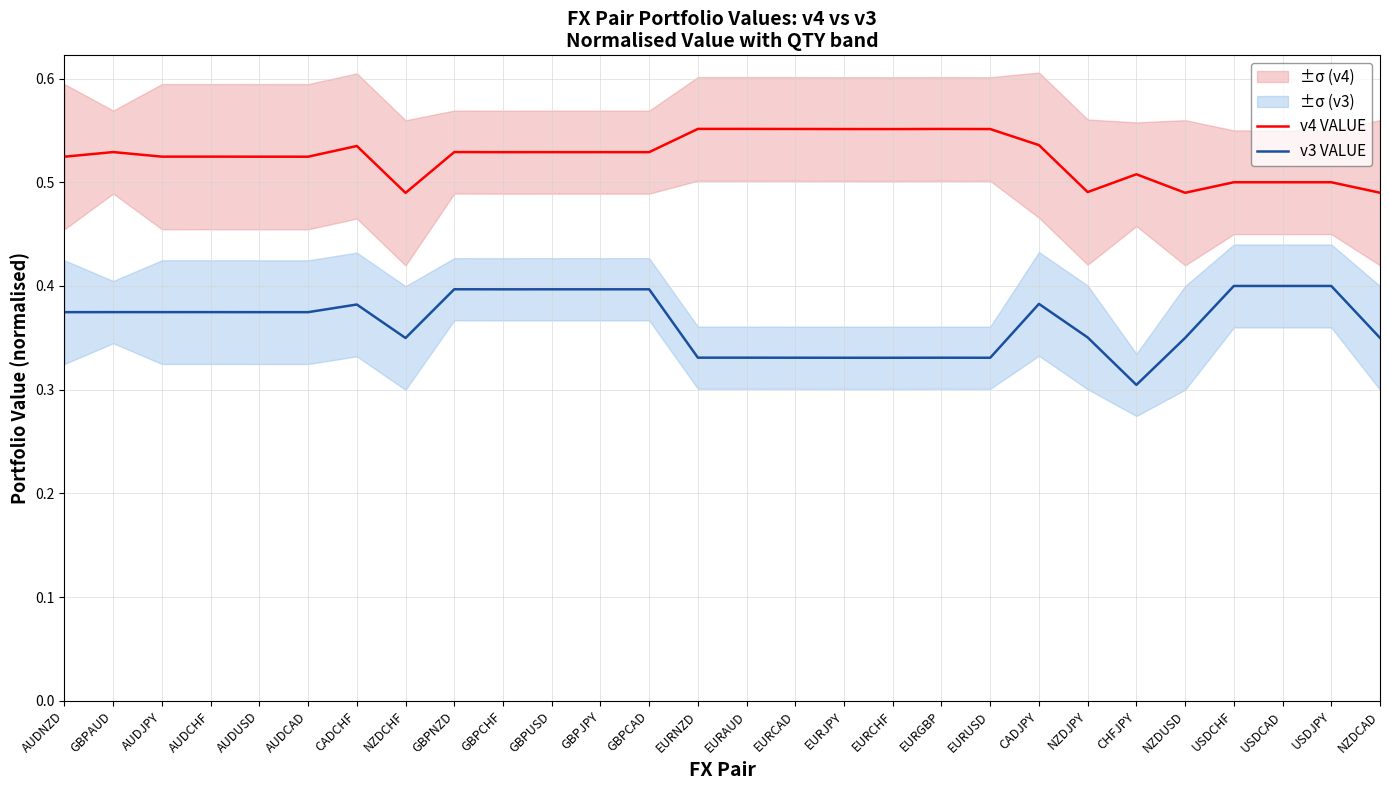

What is the sum of all v4 VALUE values?

14.7